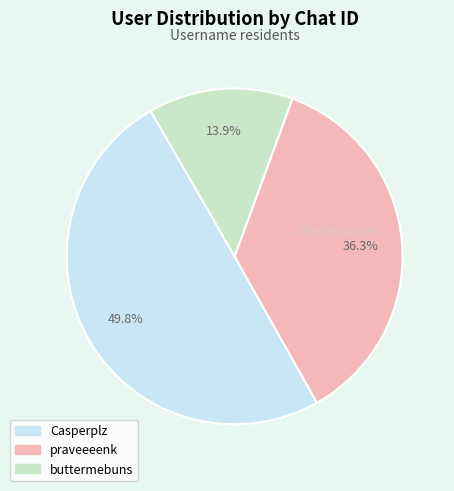

Is there any slice that represents more than half of the pie?

No